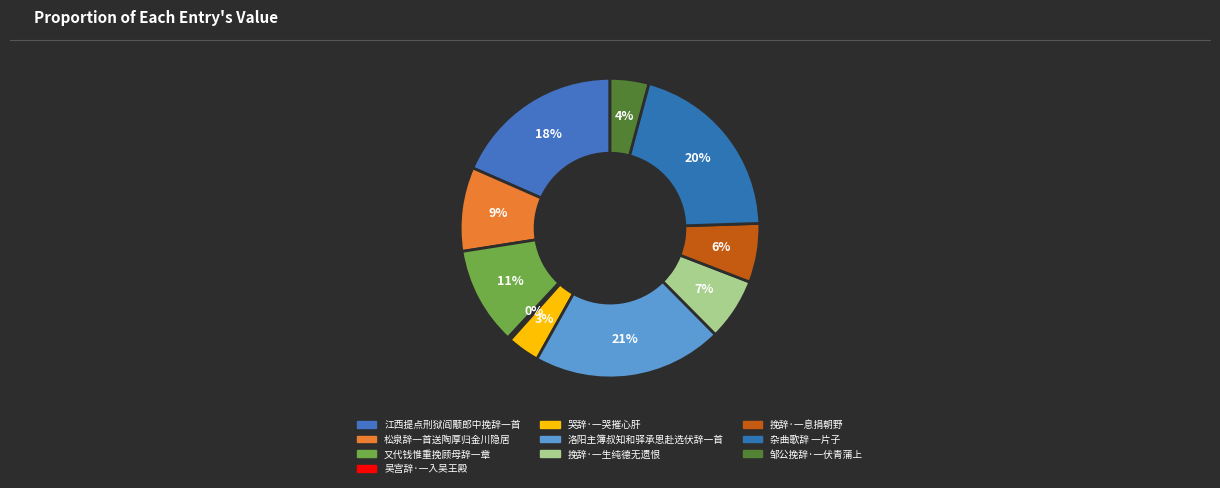

To the nearest percent, what is the average slice percentage?

10%